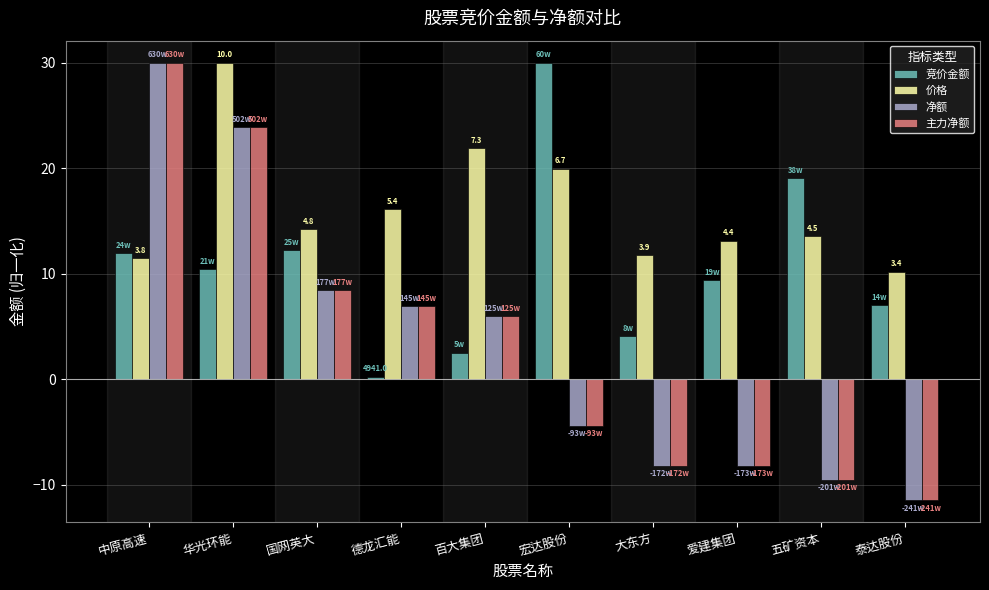

How many bars are there in total?

40